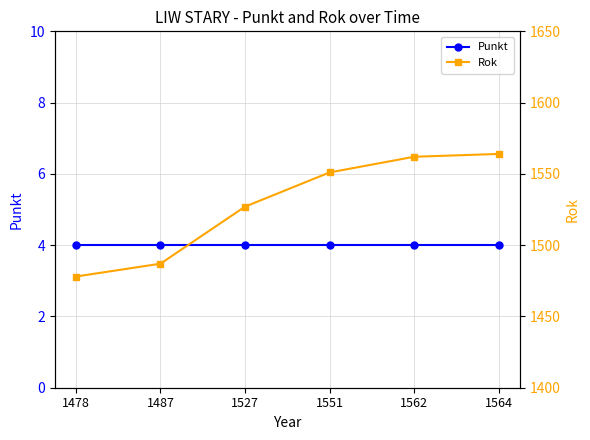

What is the sum of all Rok values?

9169